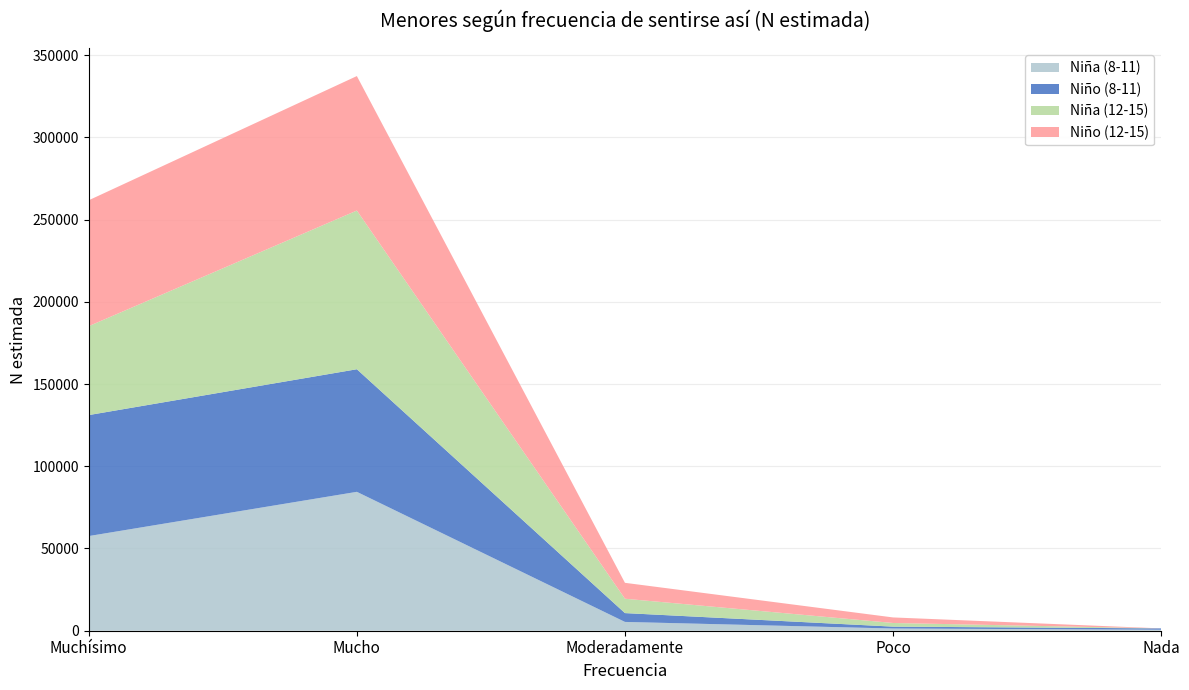

Reading left to right, transcribe all the data shown in this chart.

Niña (8-11): Muchísimo=57552	Mucho=84444	Moderadamente=5354	Poco=1345	Nada=594
Niño (8-11): Muchísimo=73559	Mucho=74532	Moderadamente=5369	Poco=1144	Nada=823
Niña (12-15): Muchísimo=54072	Mucho=96494	Moderadamente=8727	Poco=2215	Nada=0
Niño (12-15): Muchísimo=76538	Mucho=81753	Moderadamente=9673	Poco=3375	Nada=0